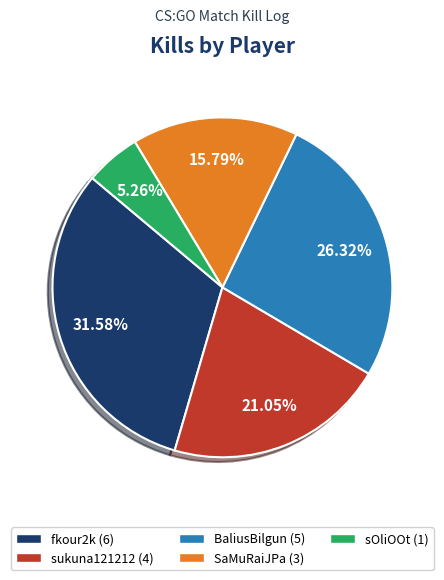

Which slice is the largest?

fkour2k